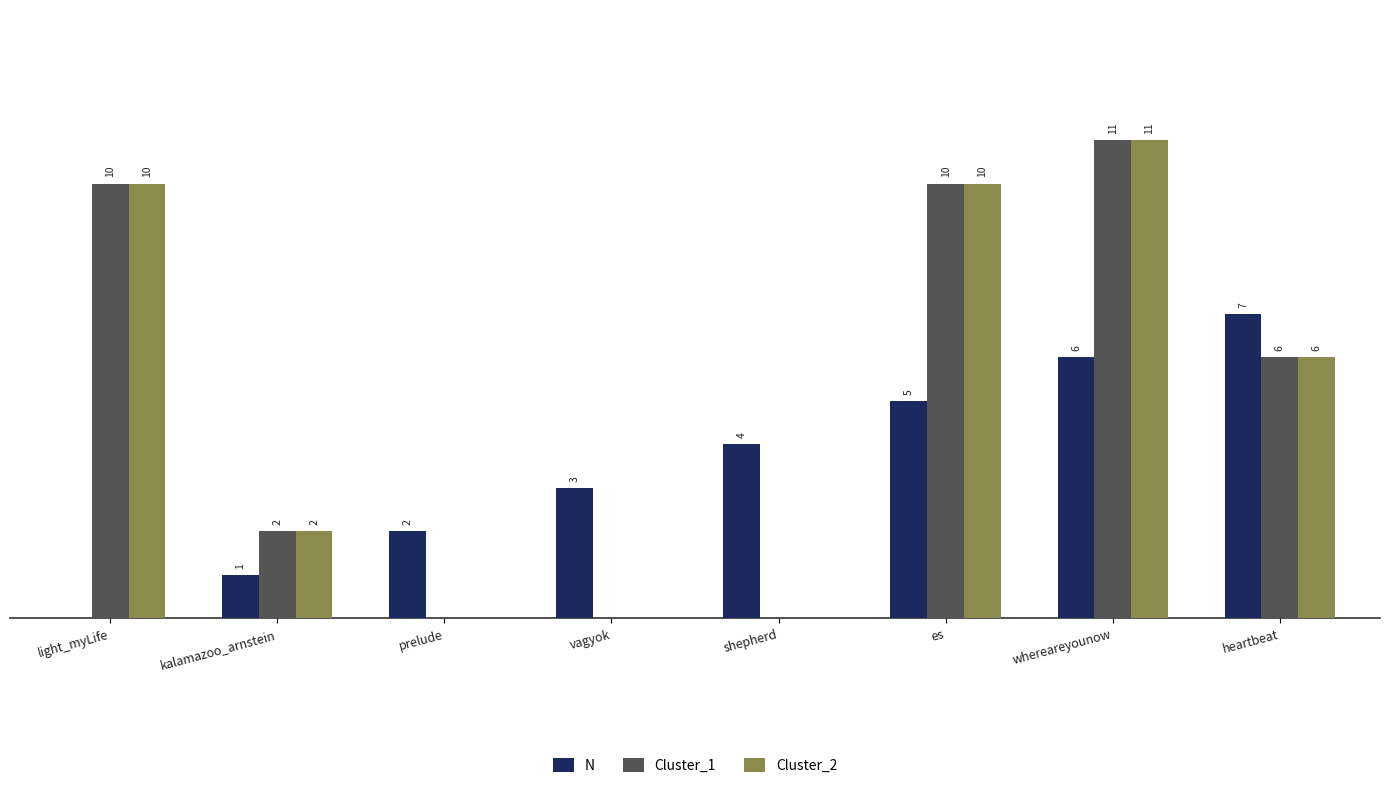

At which category is the sum across all series the highest?

whereareyounow